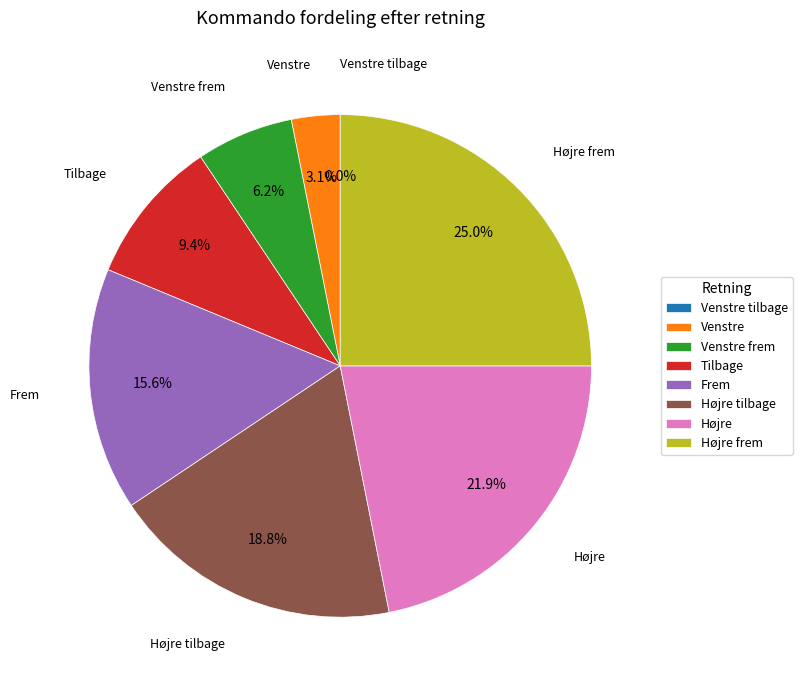

How many segments does this pie chart have?

8